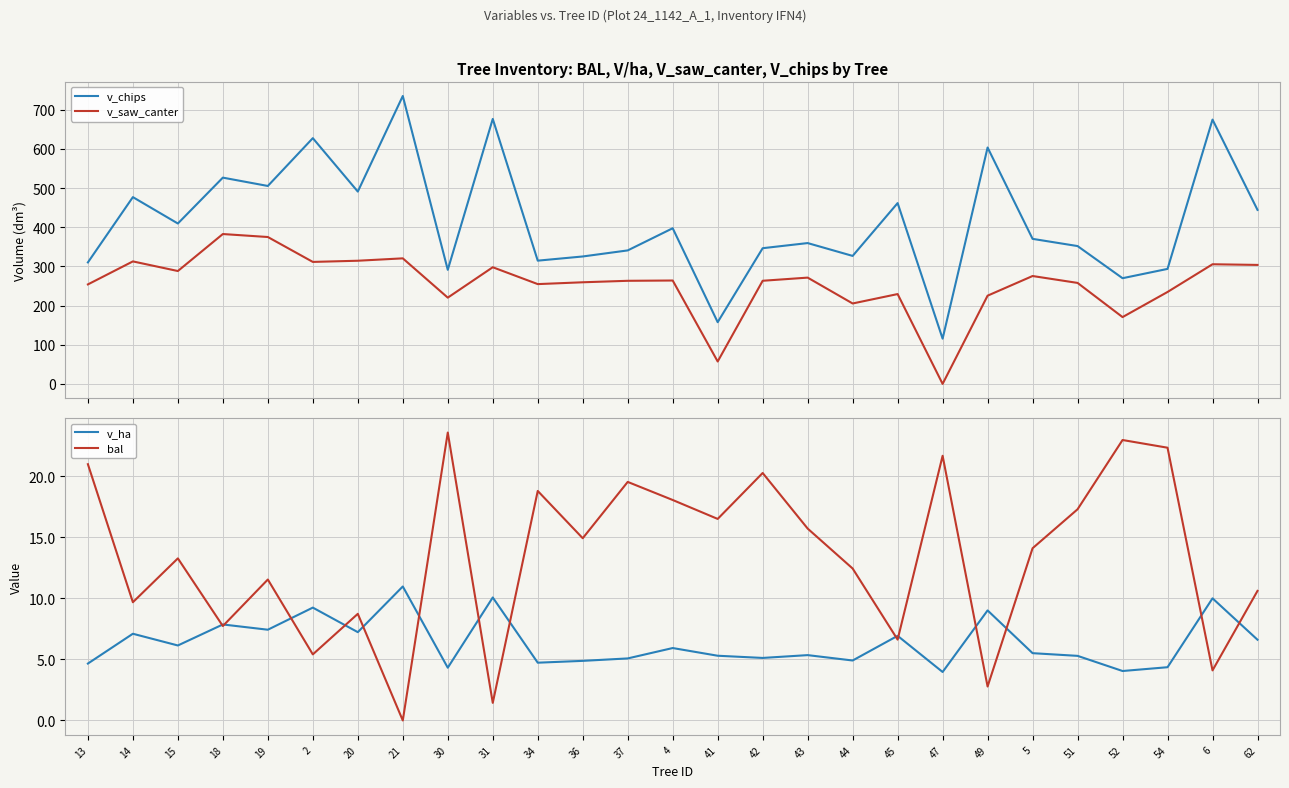

How many series are shown in this chart?

4